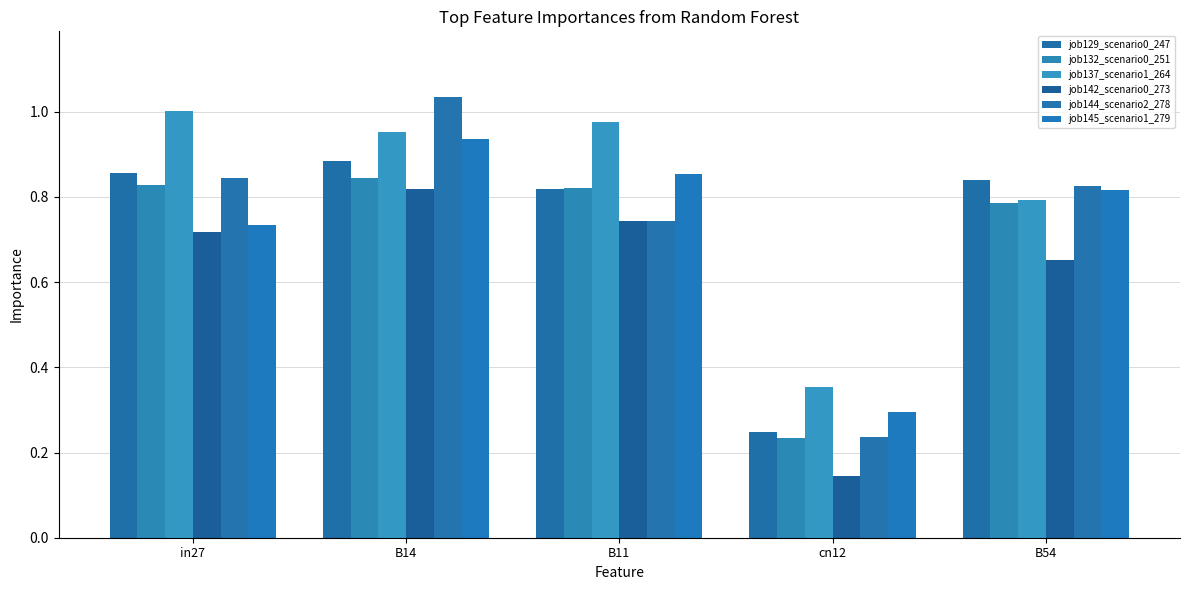

What is the spread (max minus min) of values at B14?

0.2